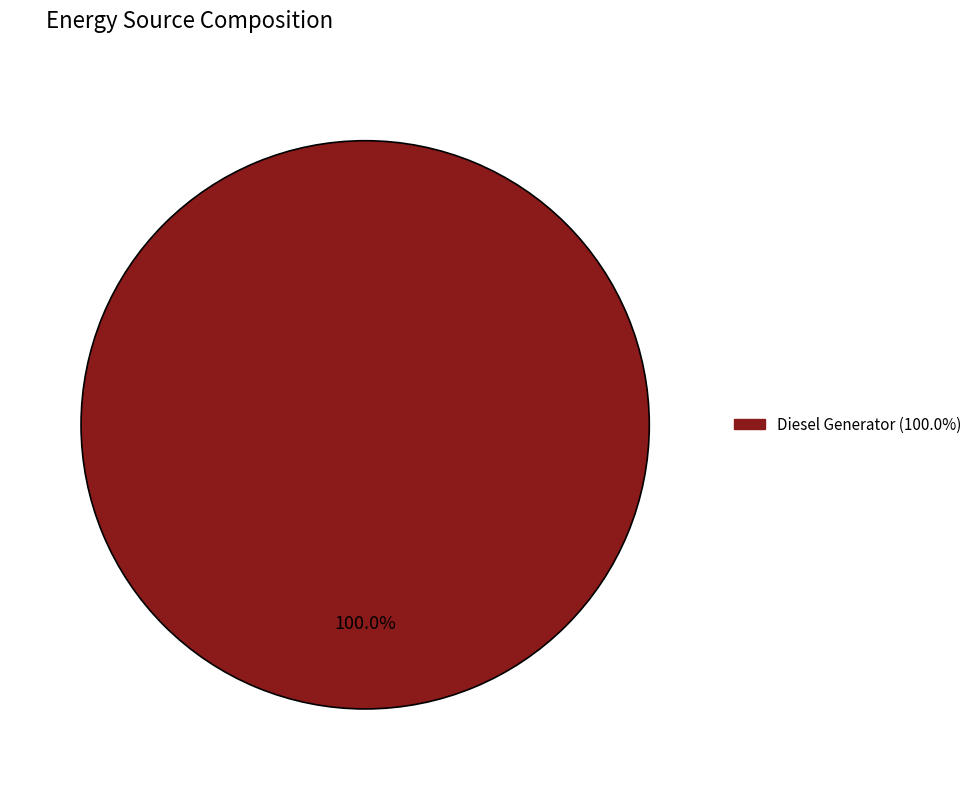

Is there any slice that represents more than half of the pie?

Yes